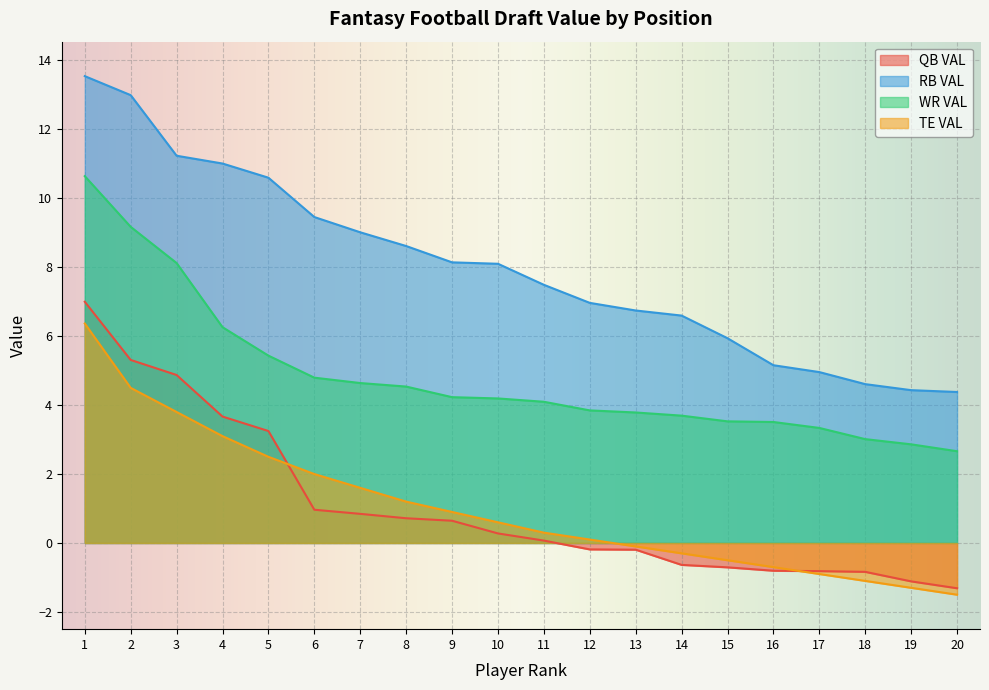

List the series in order of their peak value, lowest first.

TE VAL, QB VAL, WR VAL, RB VAL